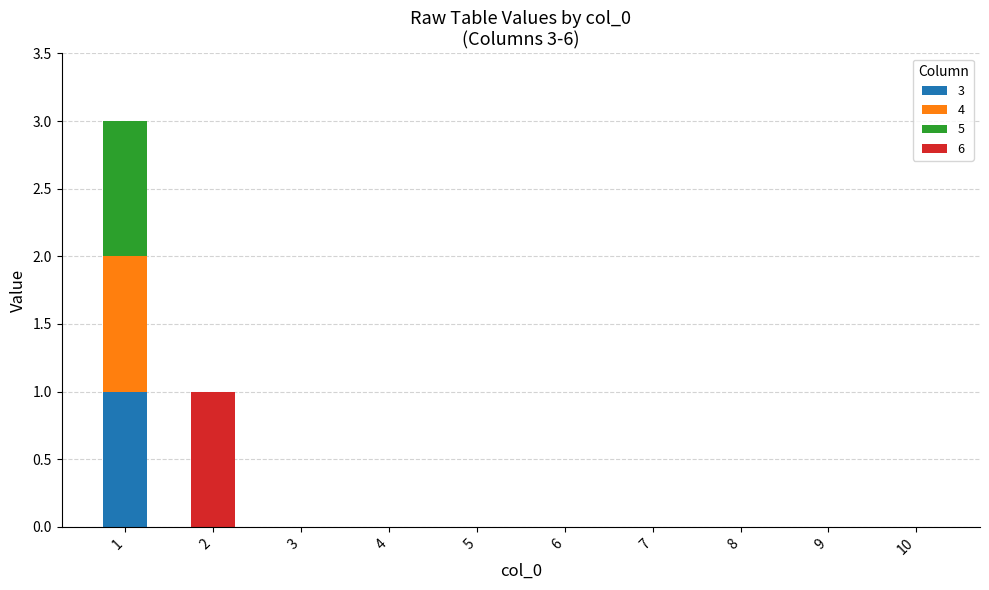

How many categories are shown in the chart?

10